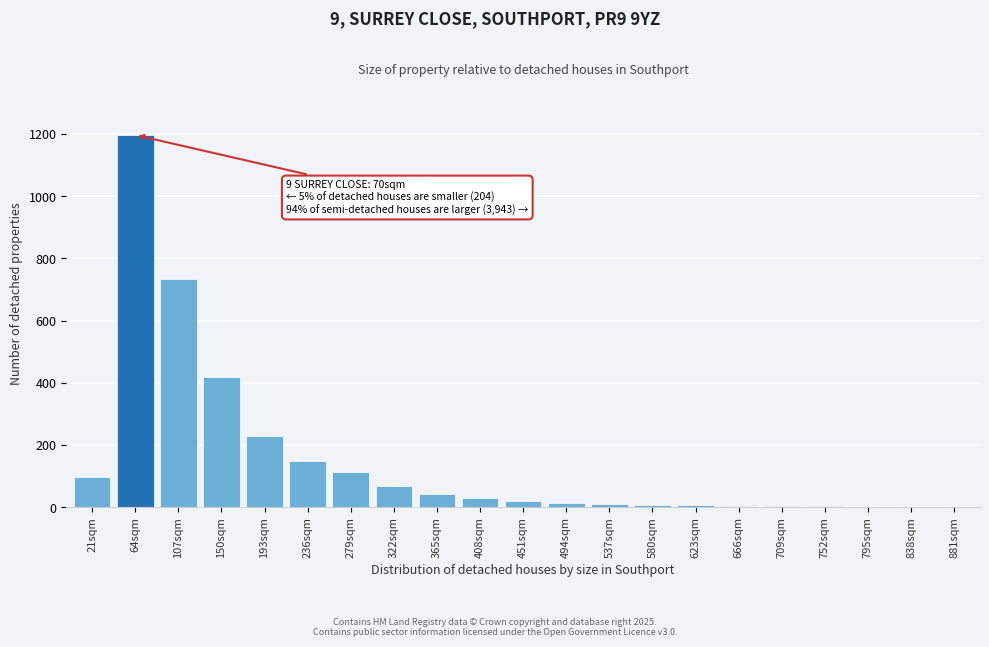

At which label is the value closest to 599?

107sqm